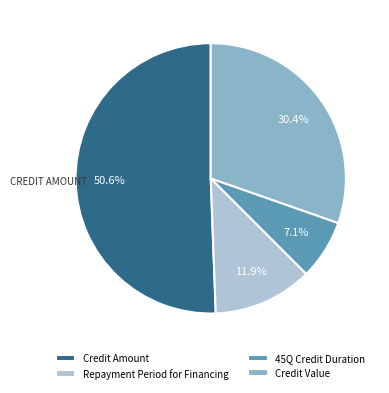

Rank the categories by value from highest to lowest.

Credit Amount, Credit Value, Repayment Period for Financing, 45Q Credit Duration